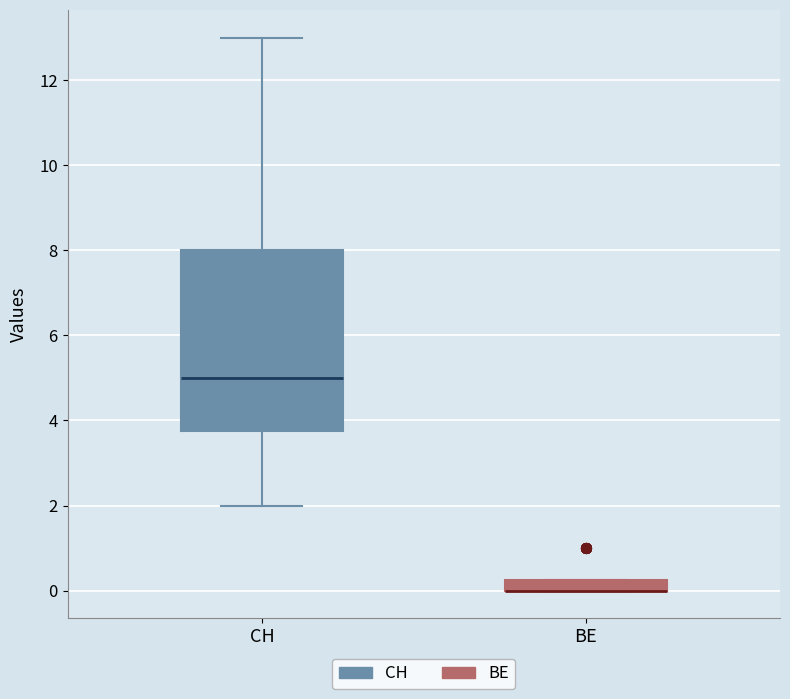

Comparing the boxes themselves (not the whiskers), which one is the tallest?

CH